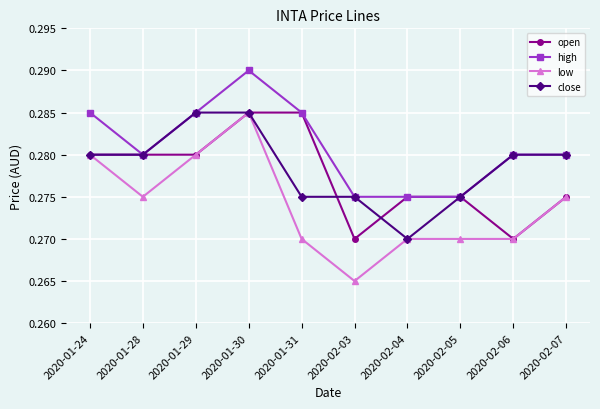

What is the label of the 10th point from the right?

2020-01-24